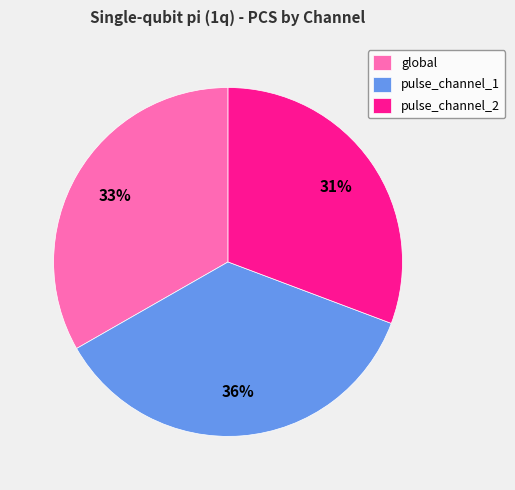

Is the sum of pulse_channel_2 and global greater than half?

Yes